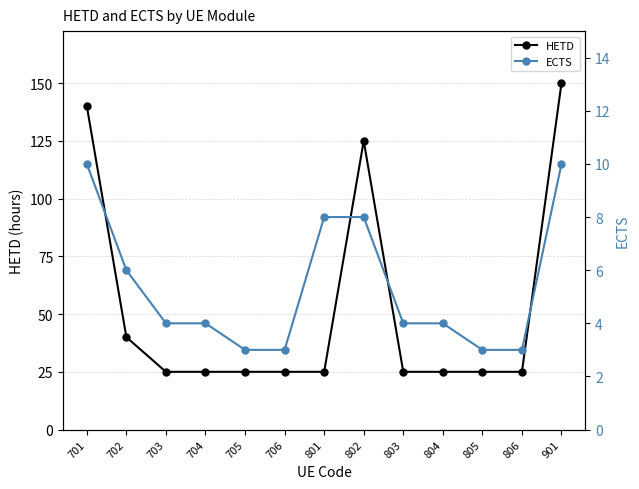

At 801, list the series in order from largest to smallest.

HETD, ECTS